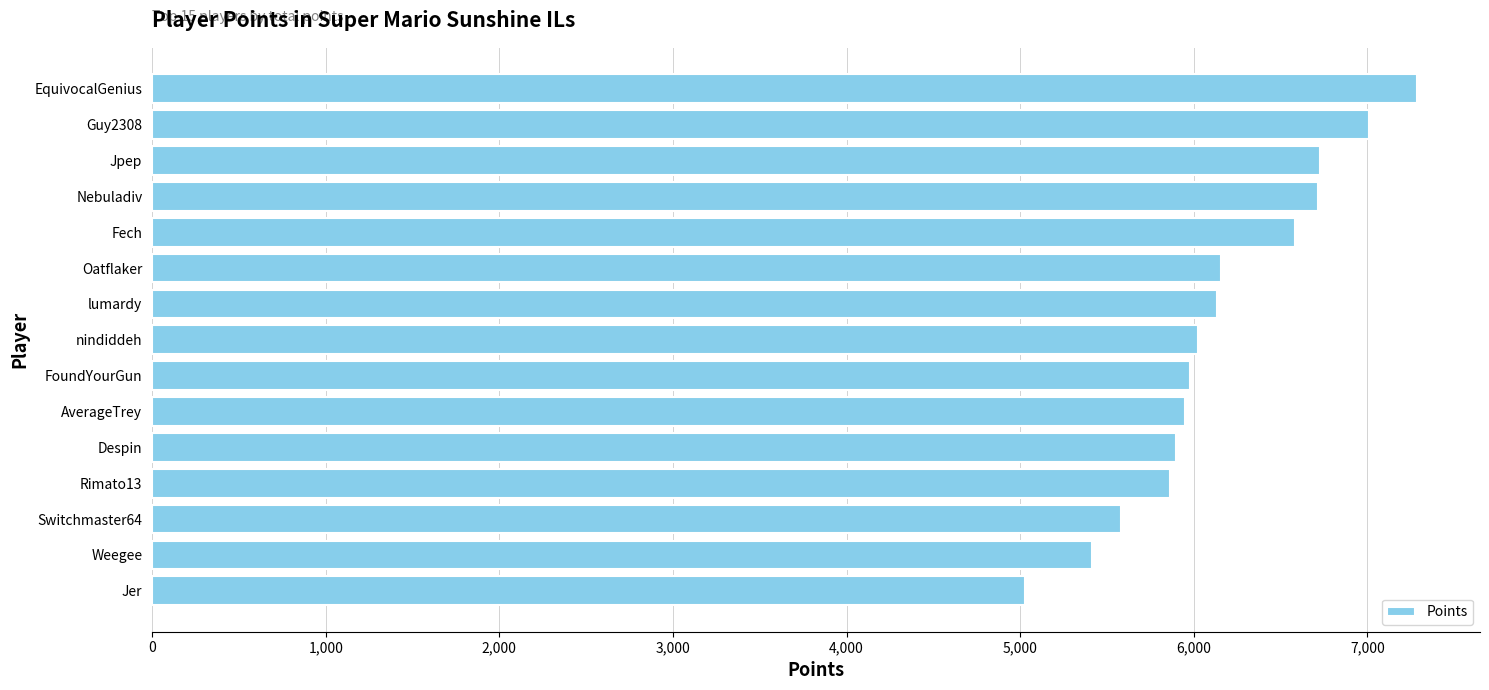

What is the approximate value at lumardy, to the nearest 100?

6100